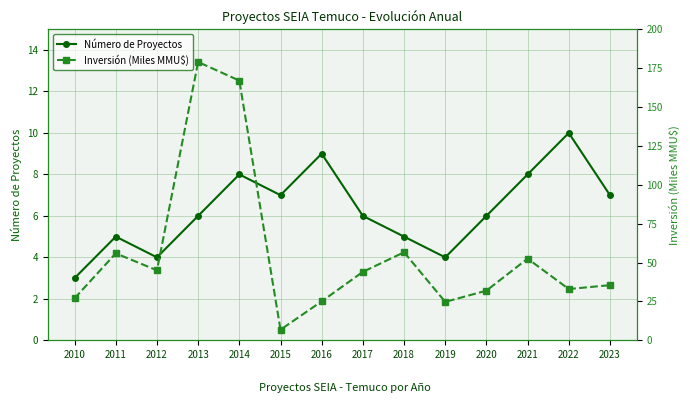

What is the sum of all Número de Proyectos values?

88